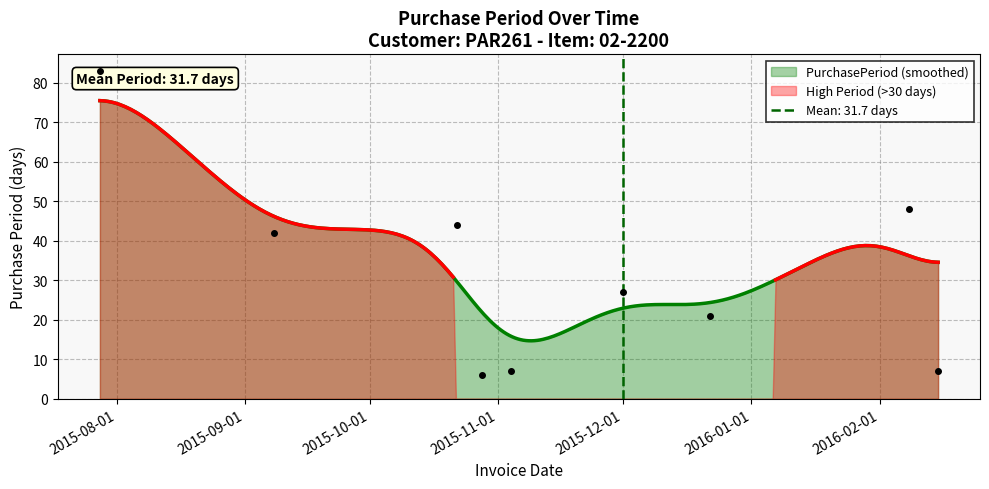

What position from the right is 2016-02-08?

2